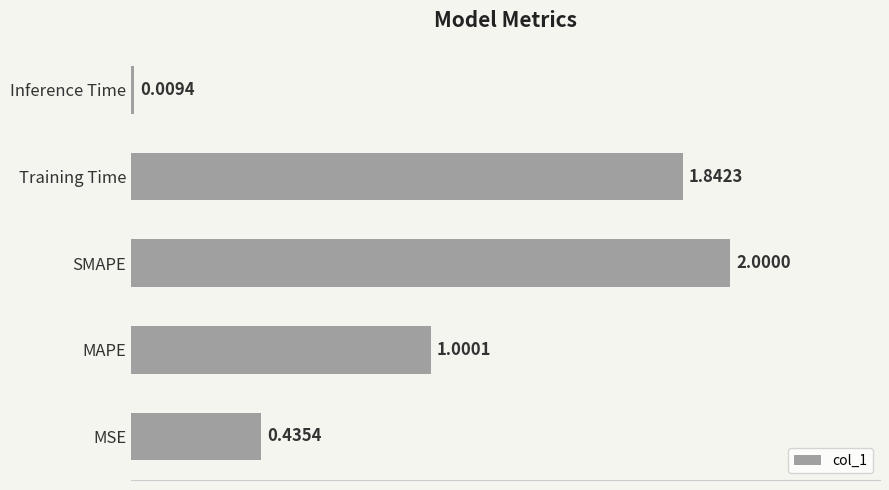

Rank the categories by value from lowest to highest.

Inference Time, MSE, MAPE, Training Time, SMAPE